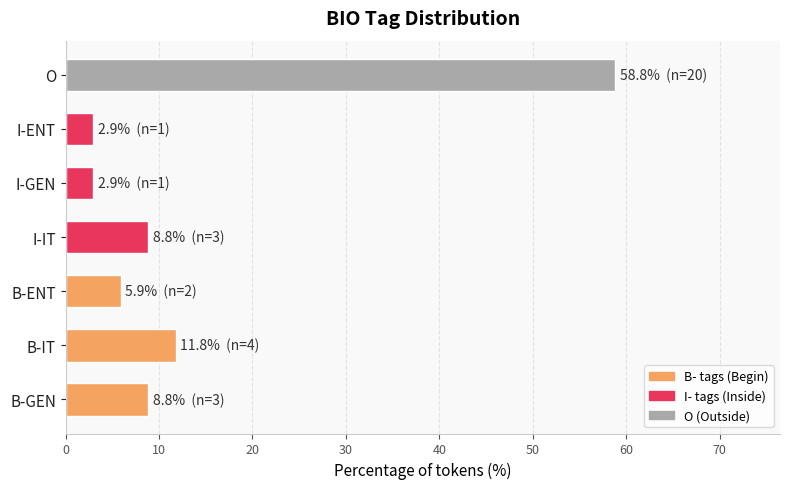

What is the sum of all values?

100.0